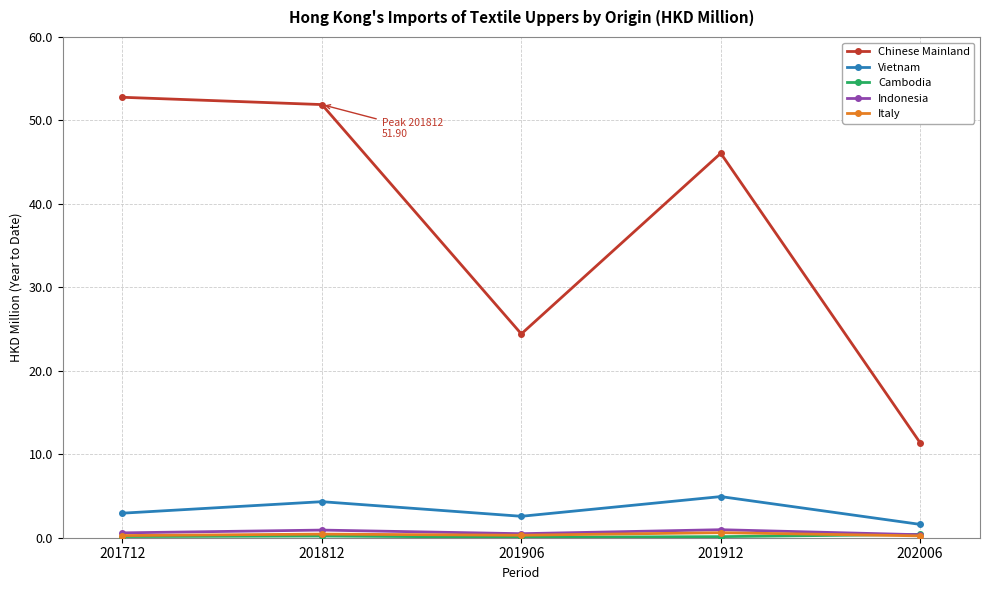

Which series changed the most between 201712 and 201912?

Chinese Mainland